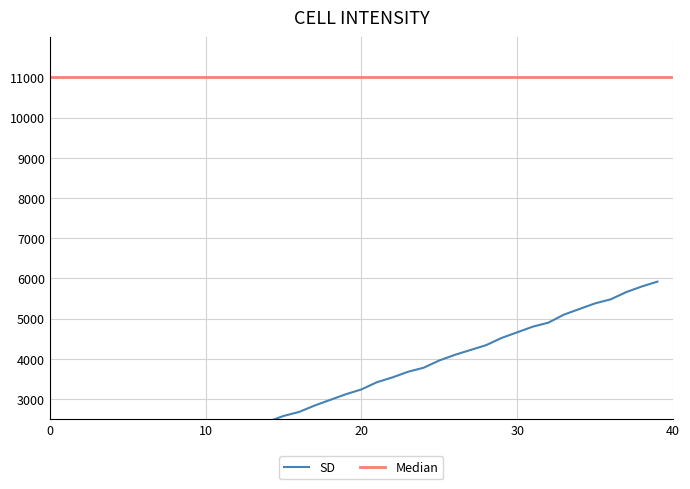

What is the average value?

3175.7